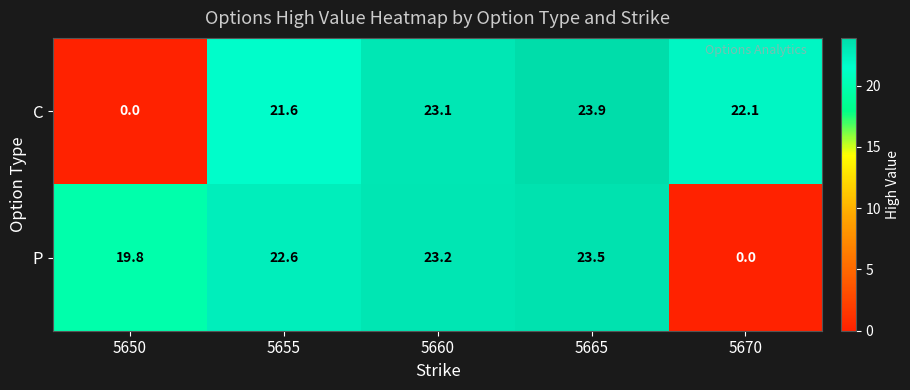

Between 5650 and 5665, which series saw the biggest shift?

C